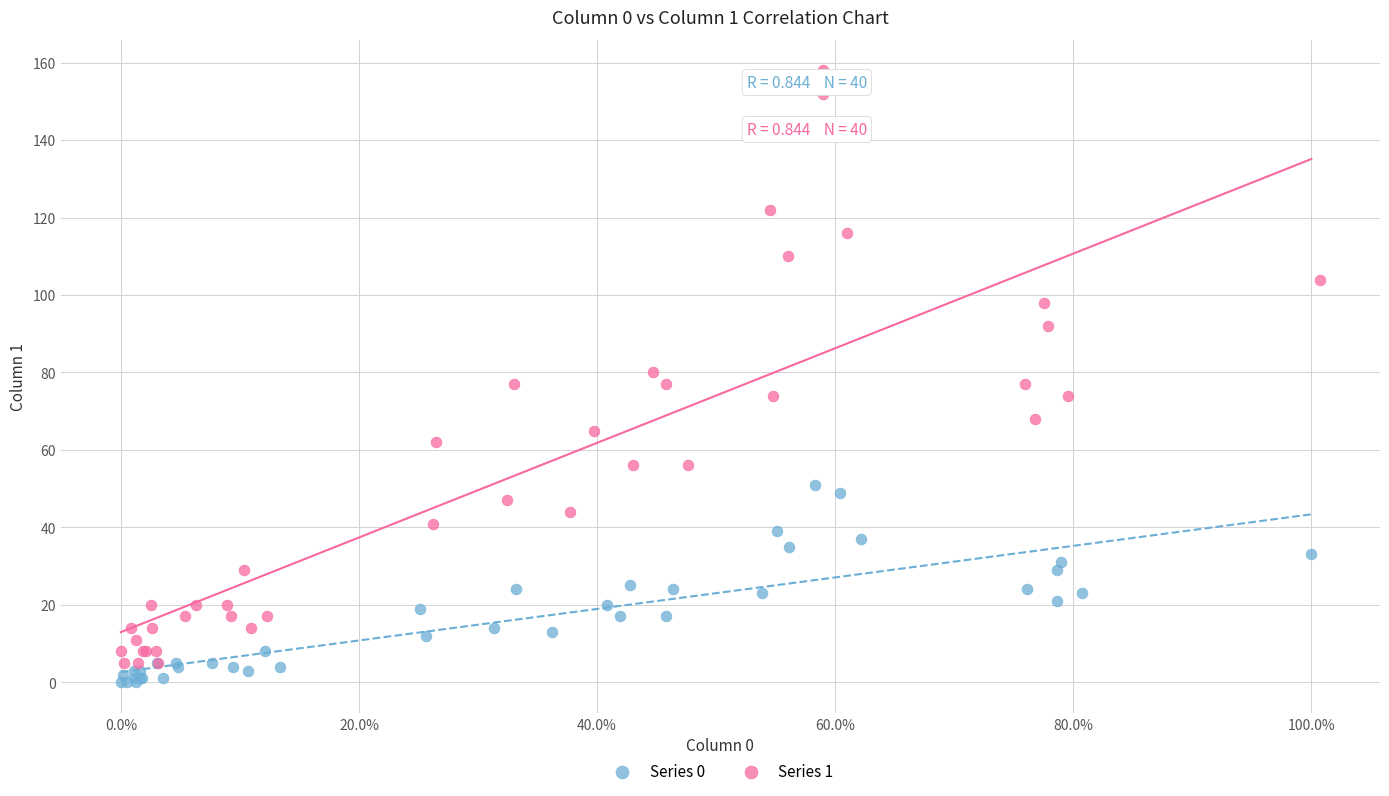

Which series has the widest spread of Y values?

Series 1